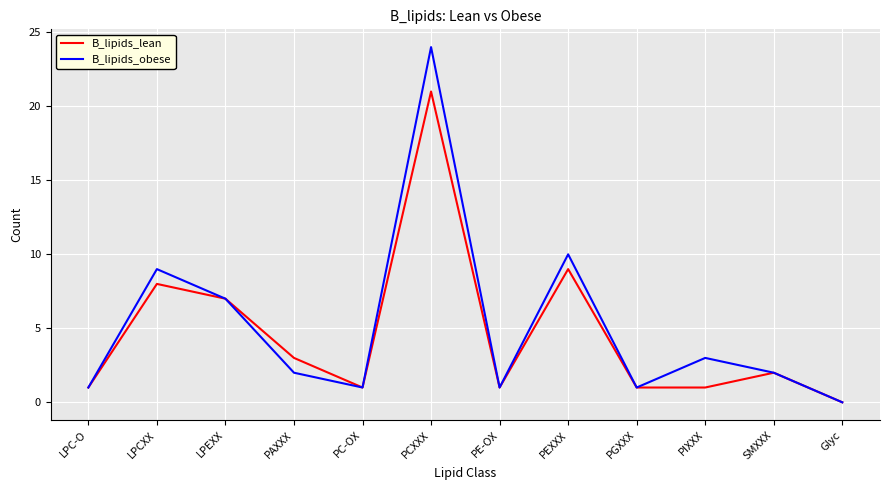

Rank the series at LPCXX from lowest to highest value.

B_lipids_lean, B_lipids_obese